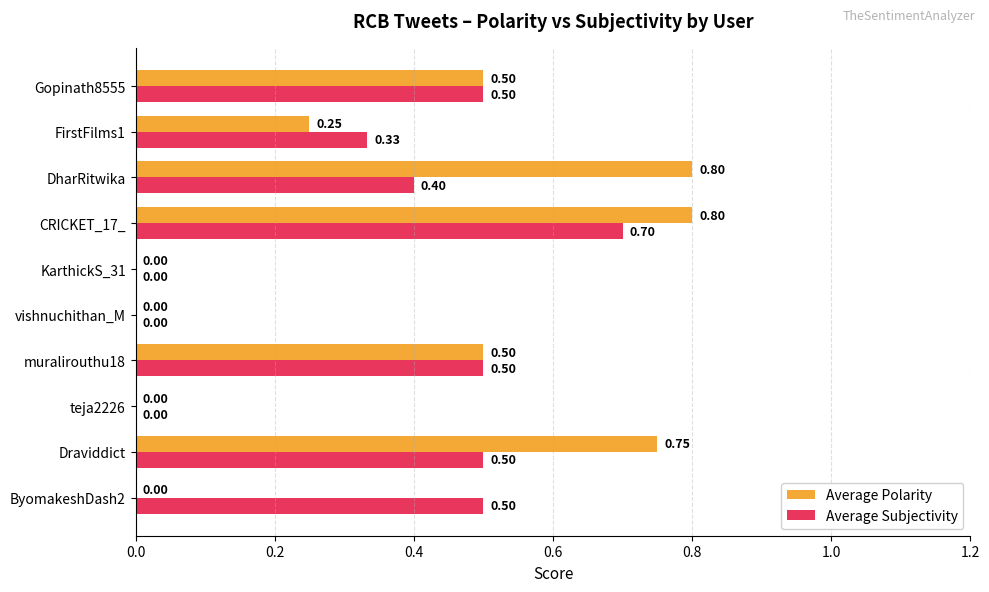

Which series has the largest total across all categories?

Average Polarity